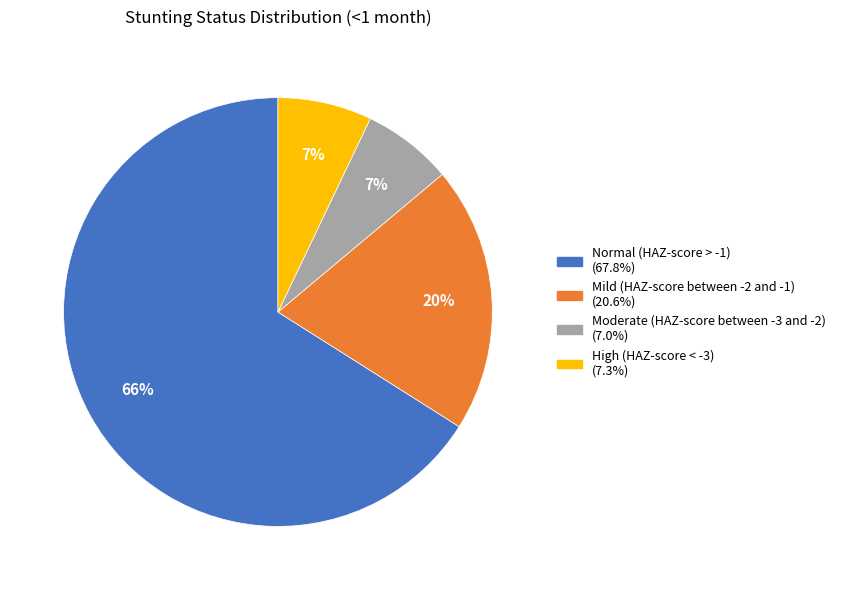

To the nearest percent, what is the average slice percentage?

25%